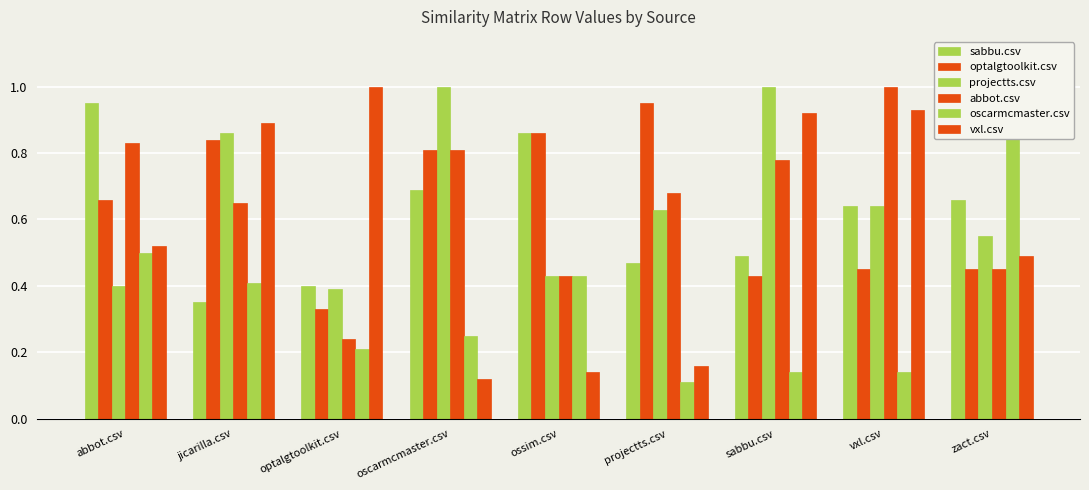

True or false: vxl.csv has a value of 0.3 at vxl.csv.

False